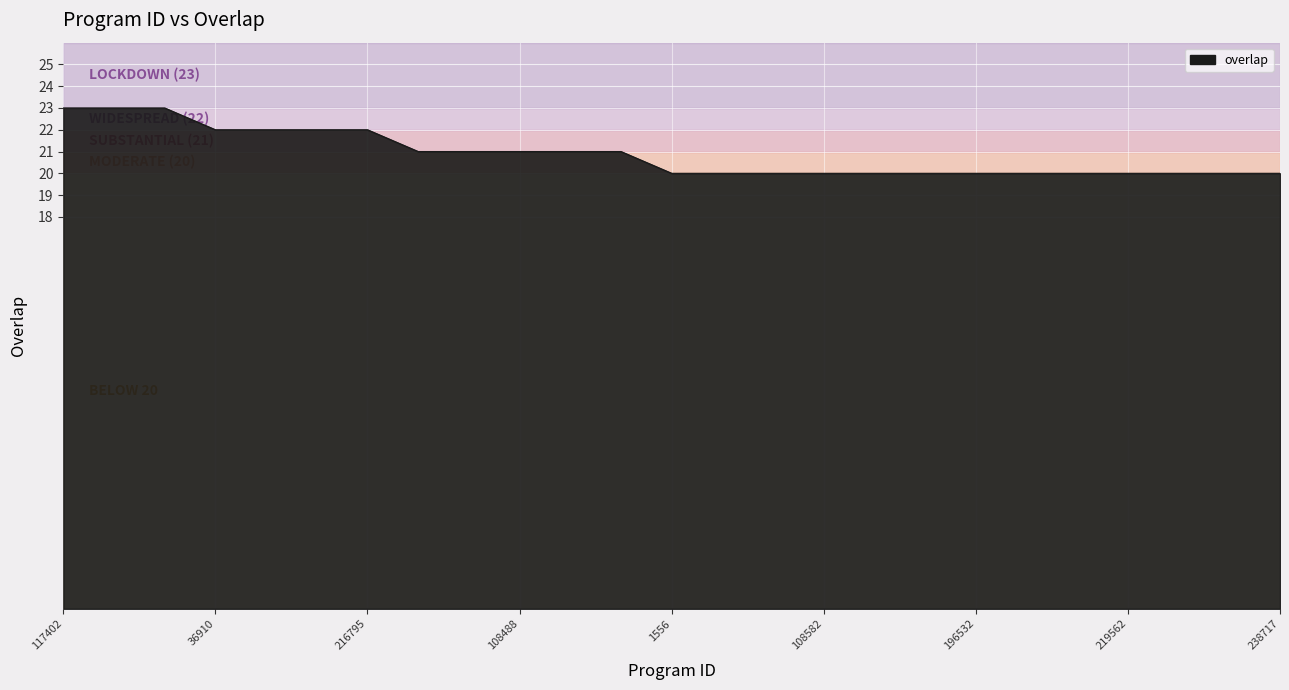

What is the maximum value shown in the chart?

23